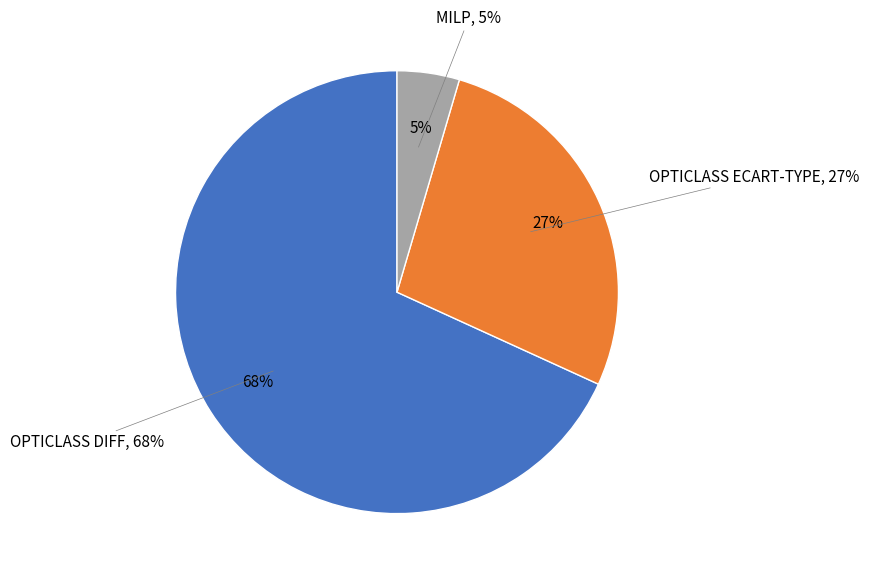

What is the largest slice in the pie chart?

OPTICLASS DIFF